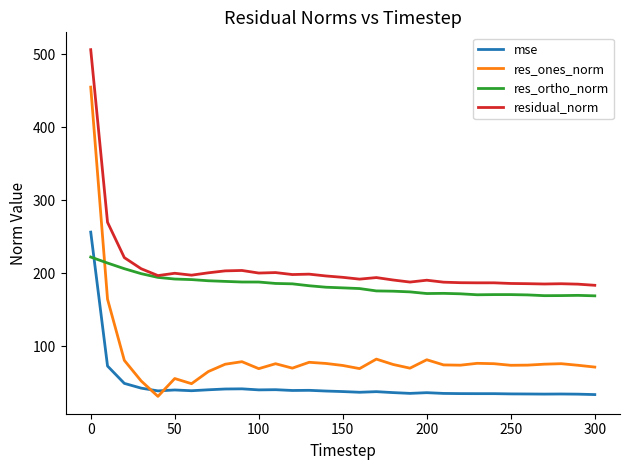

Which series has the largest range (max minus min)?

res_ones_norm